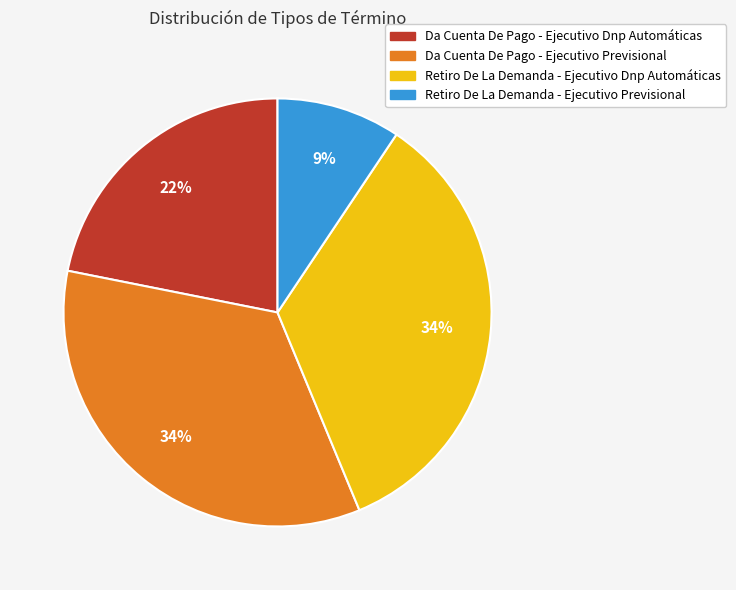

To the nearest percent, what is the average slice percentage?

25%